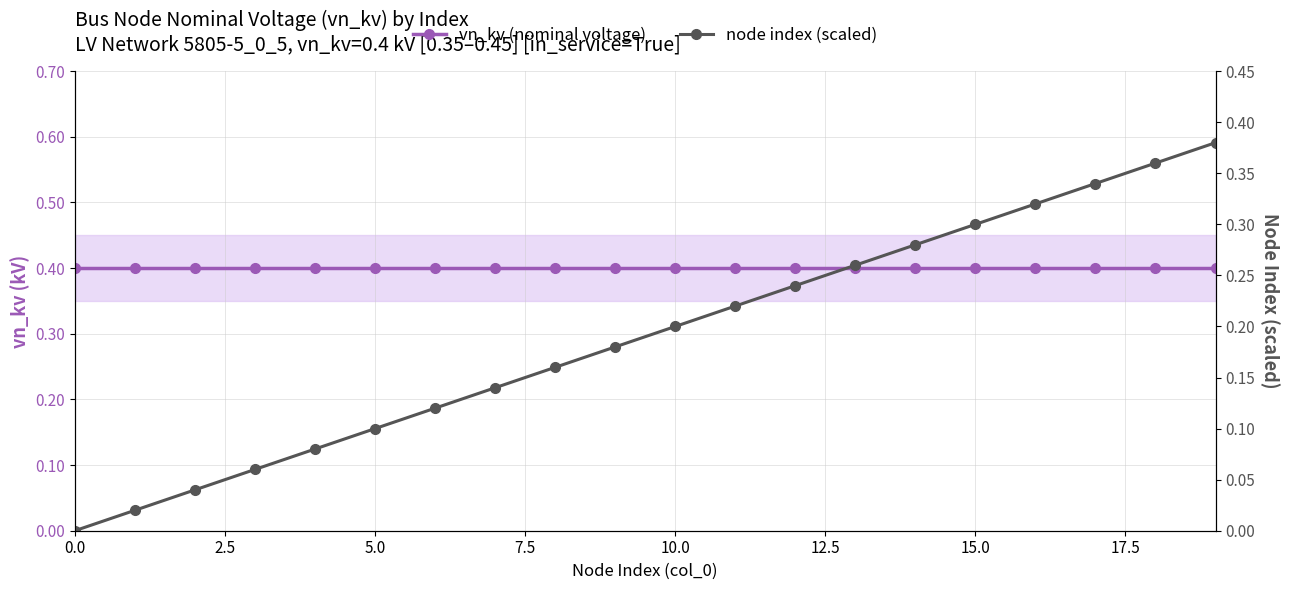

True or false: vn_kv (nominal voltage) and node index (scaled) intersect in this chart.

False